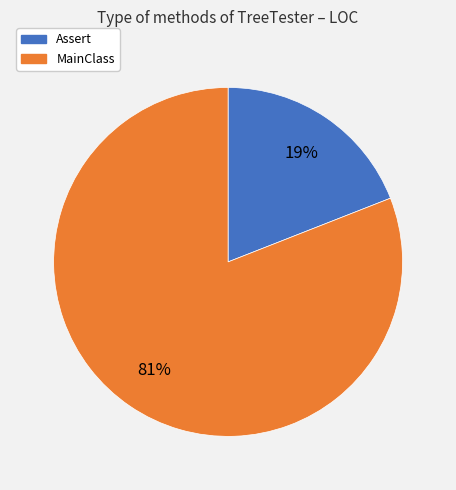

True or false: MainClass accounts for 93% of the total.

False